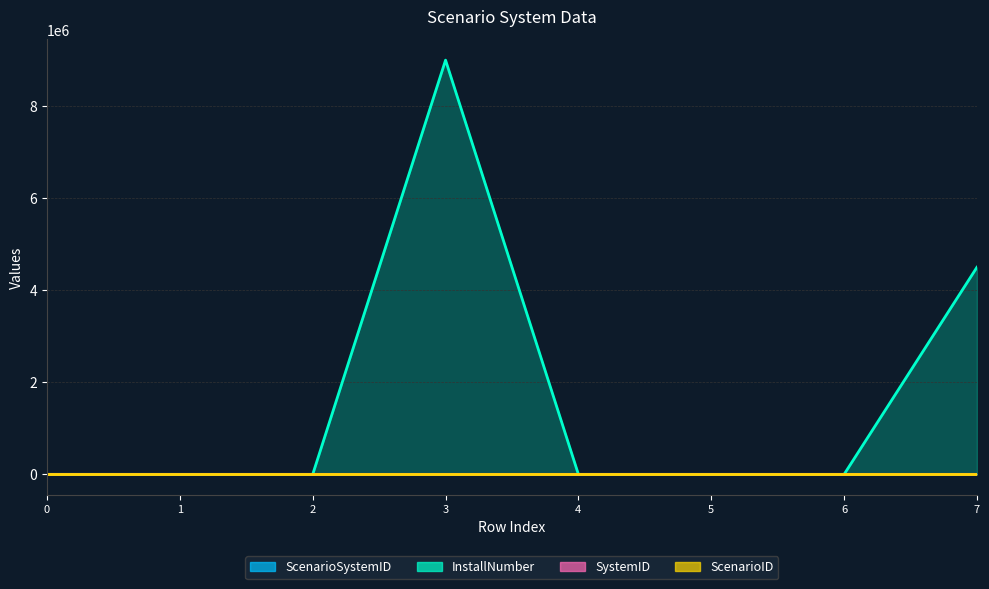

What is the value of the InstallNumber point at the 6th from the left?

4.5